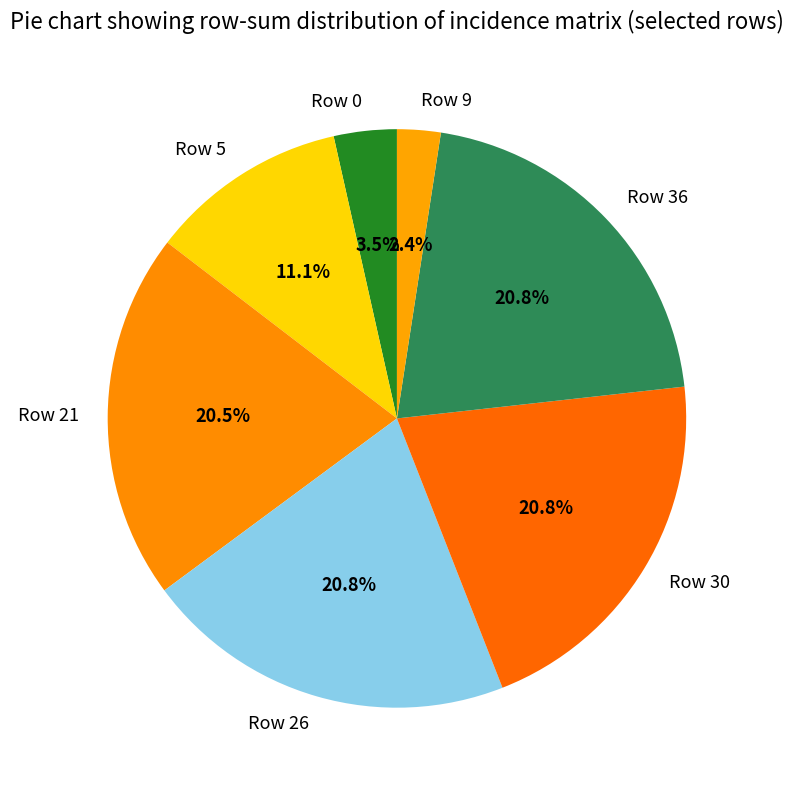

The Row 30 slice represents 10% of the pie. True or false?

False